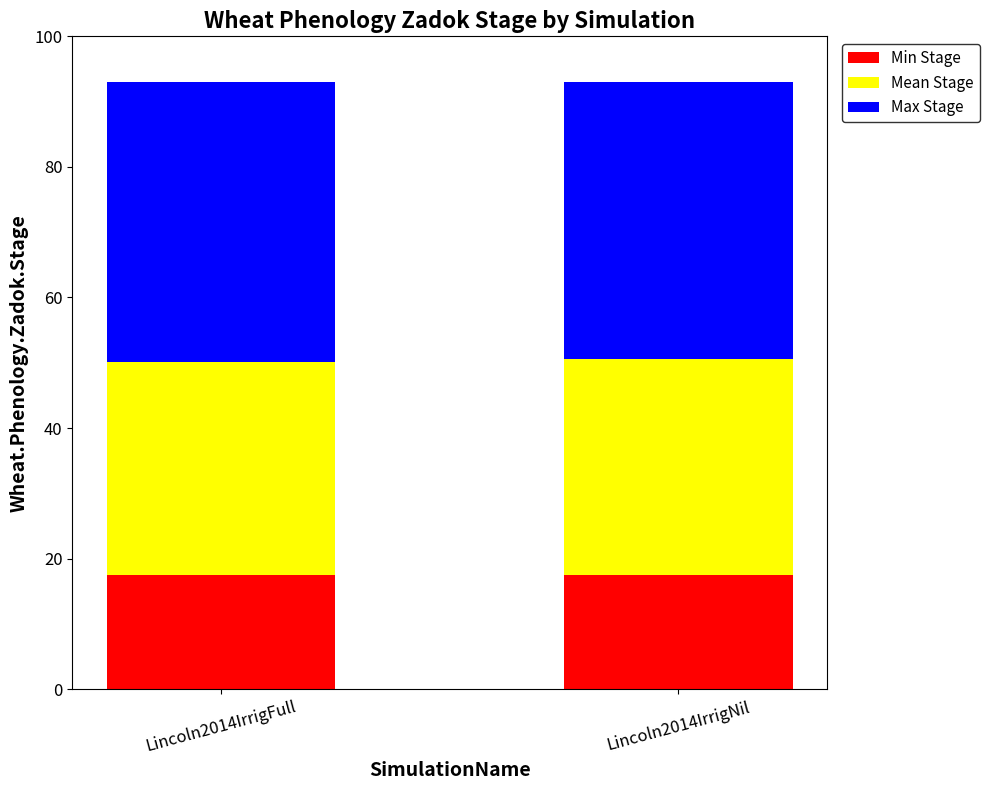

What is the sum of all Min Stage values?

35.0